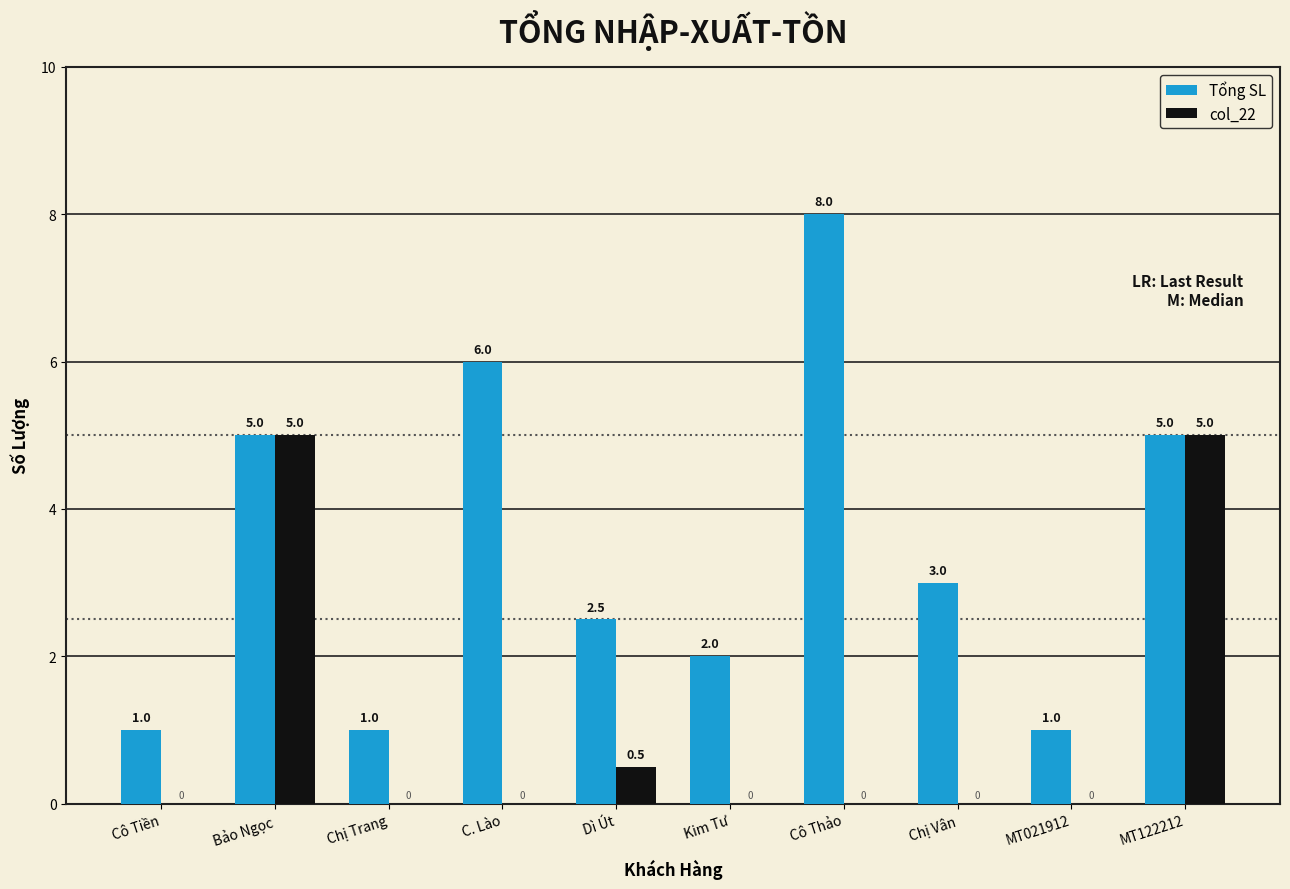

Which series has the largest total across all categories?

Tổng SL